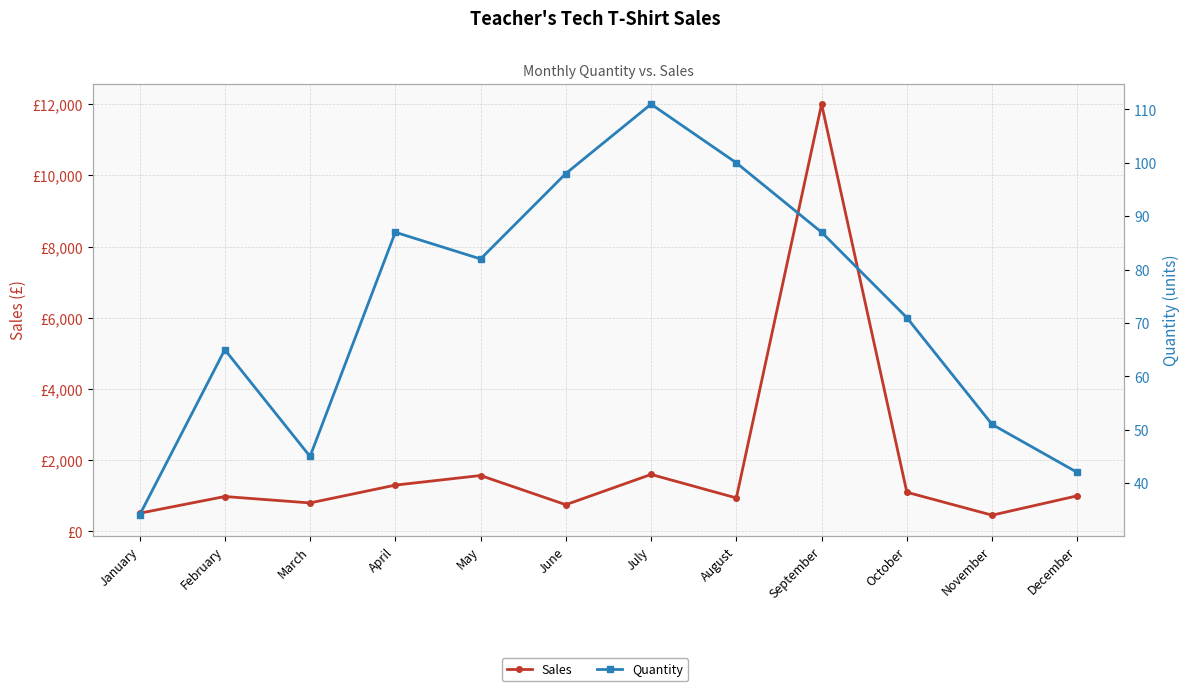

What is the total value across all series at July?

1711